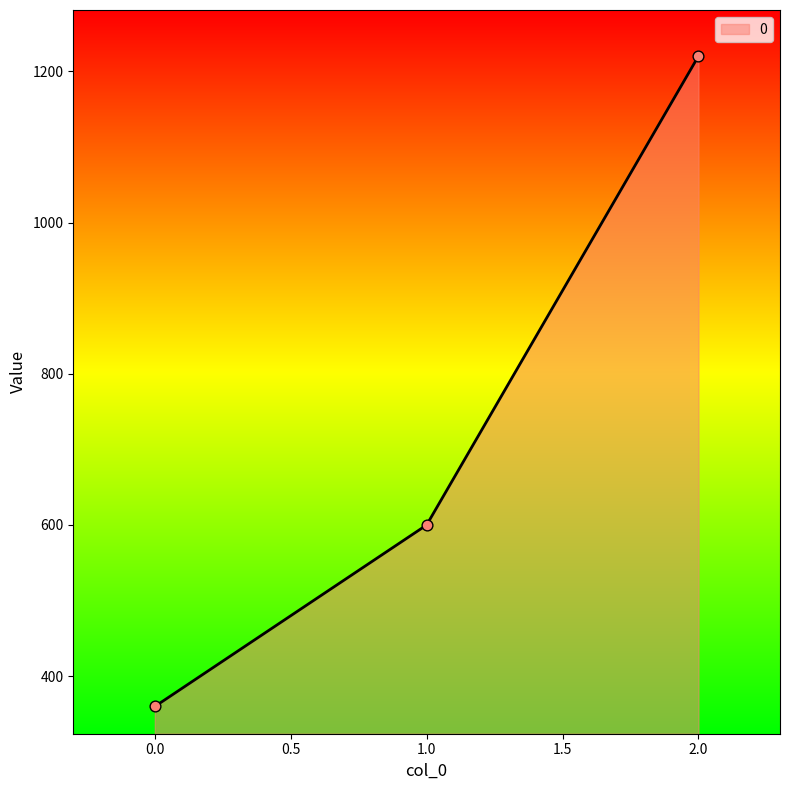

What is the ratio of the value at 0.0 to the value at 2.0?

0.3